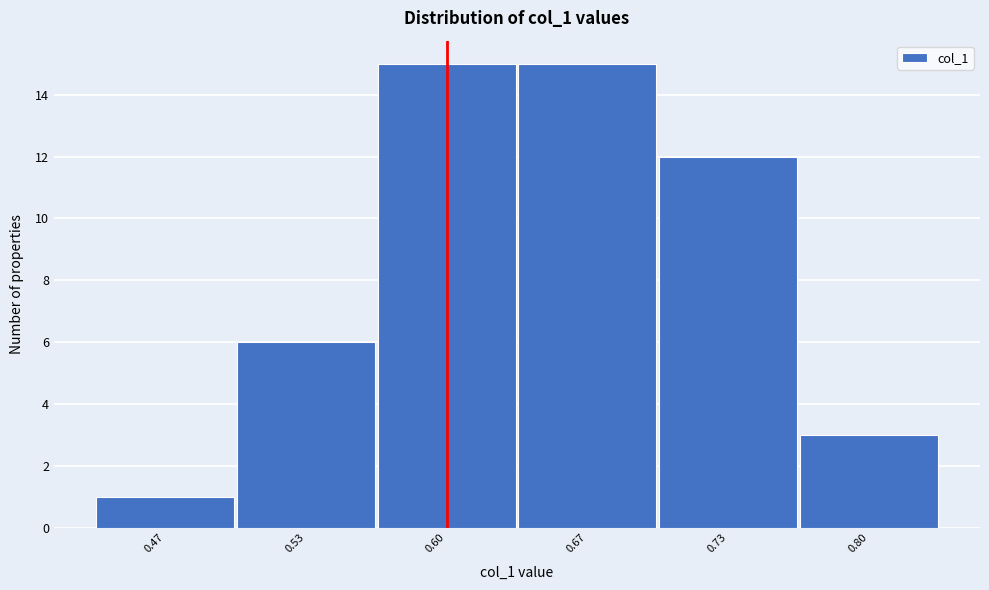

Reading left to right, list every bar in this chart as the range it spans on the x-axis followed by its height. Neither the bar edges nor the heights are printed on the chart, so give them approximately, as read against the axes.

0.43 to 0.50: 1
0.50 to 0.57: 6
0.57 to 0.63: 15
0.63 to 0.70: 15
0.70 to 0.77: 12
0.77 to 0.83: 3